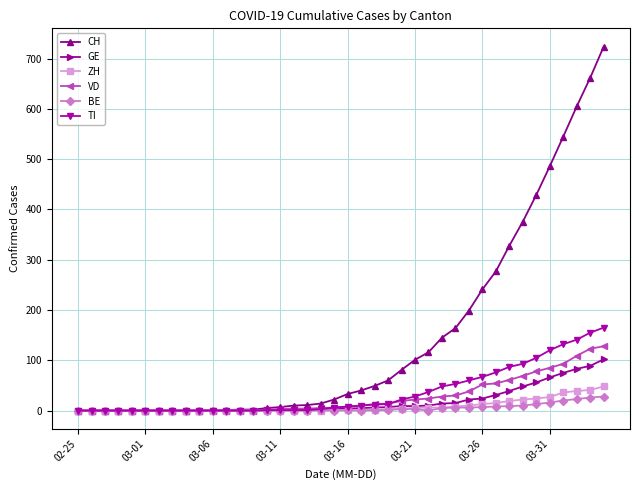

What is the maximum value shown in the chart?

724